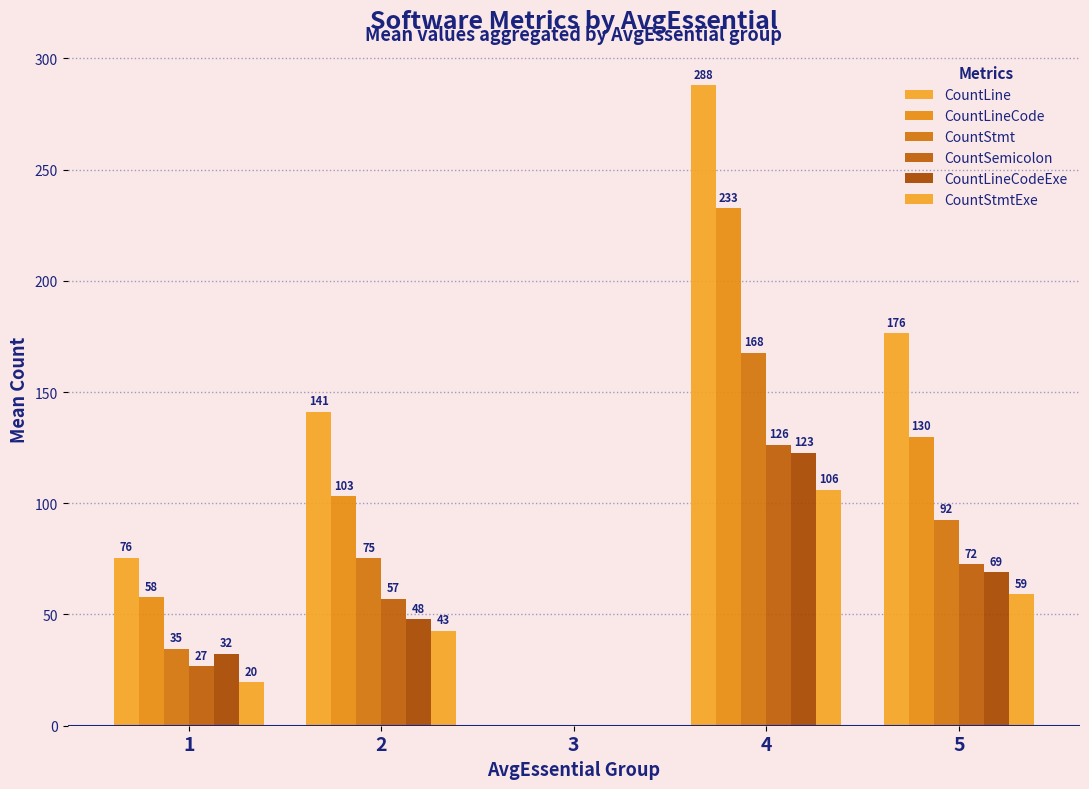

How many data points in CountLineCode are above 103?

3